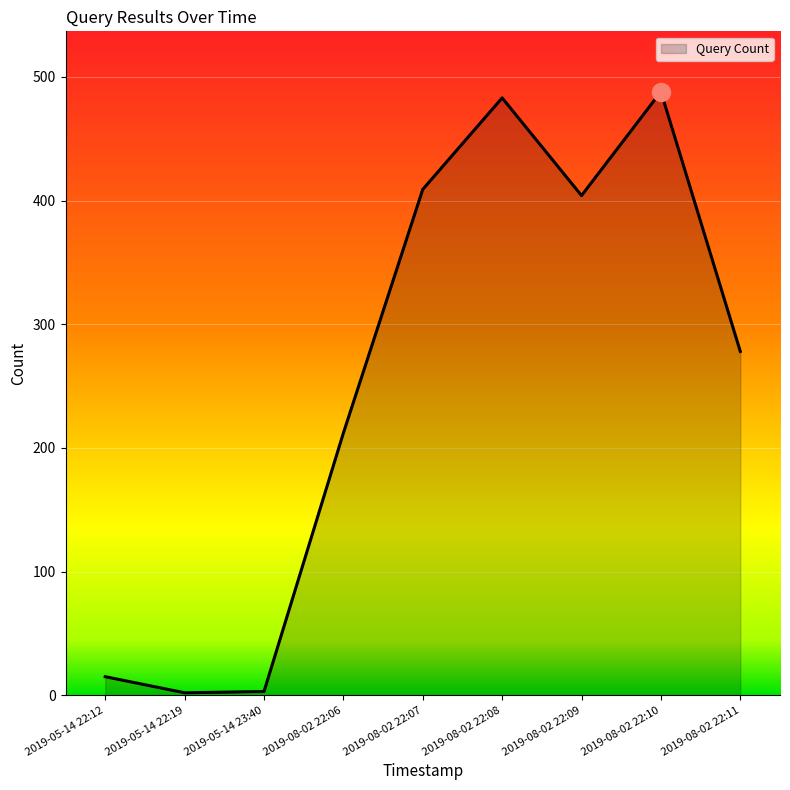

What is the average value?

255